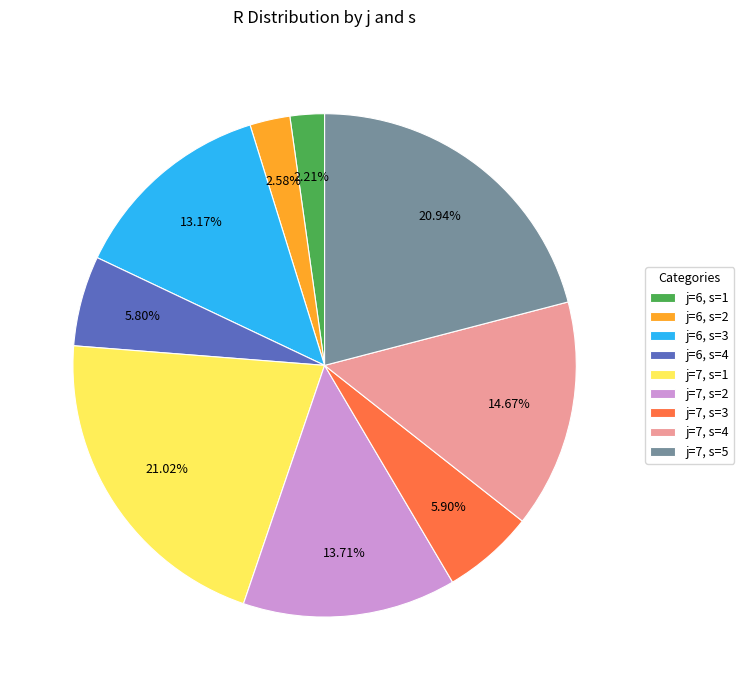

What is the ratio of the value at j=7, s=2 to the value at j=6, s=2?

5.3